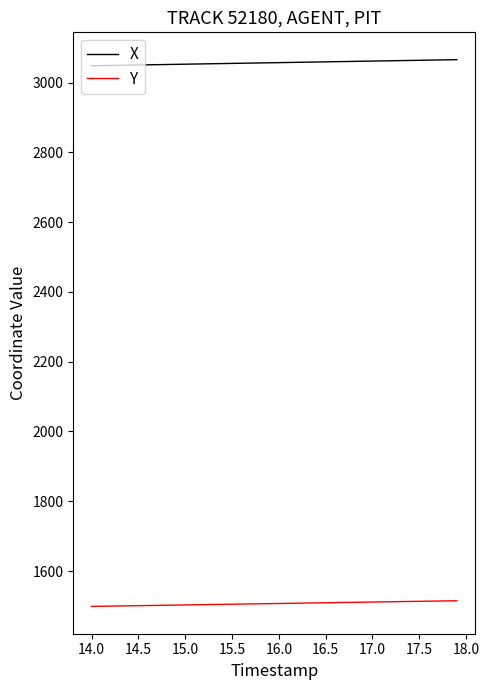

True or false: Y and X cross at least once.

False